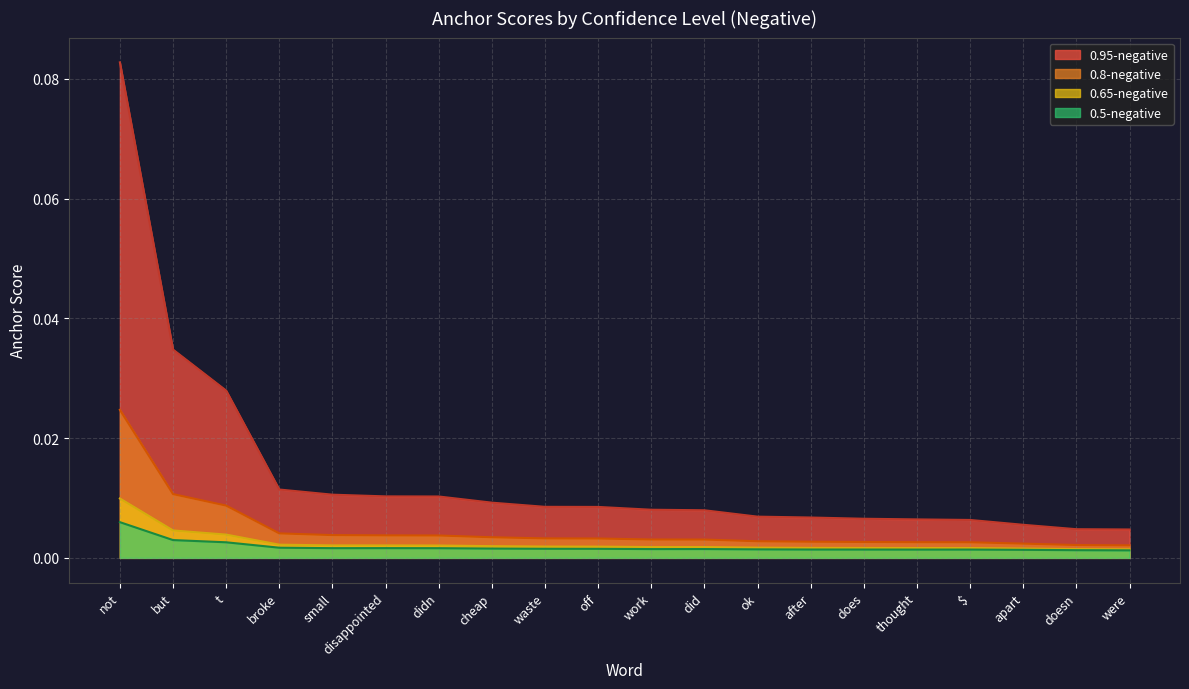

List the series in order of their peak value, lowest first.

0.5-negative line, 0.65-negative line, 0.8-negative line, 0.95-negative line